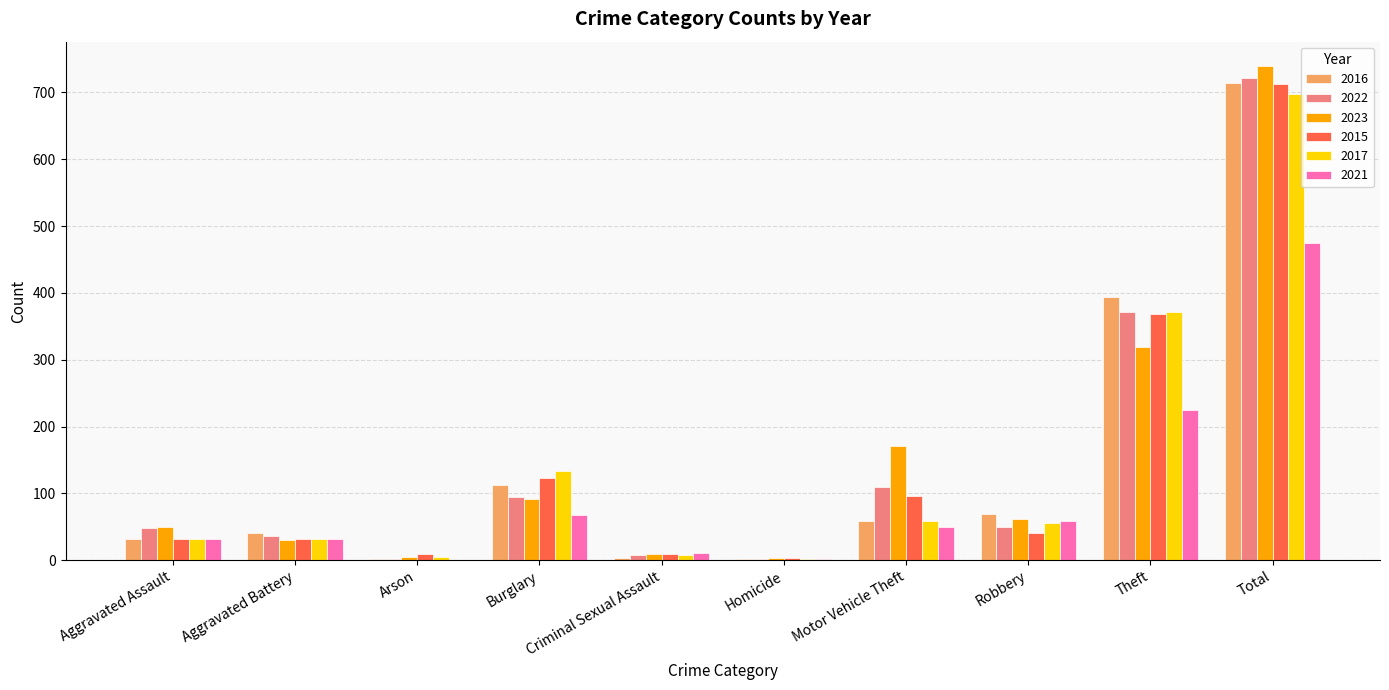

Which category has the highest value in the 2022 series?

Total